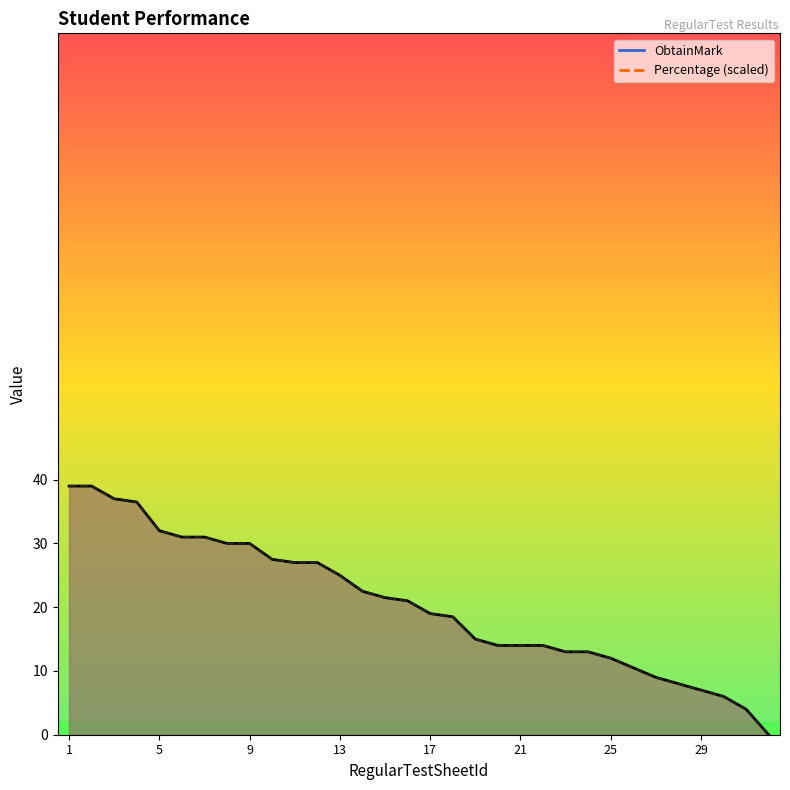

What is the average value of the ObtainMark series?

20.4